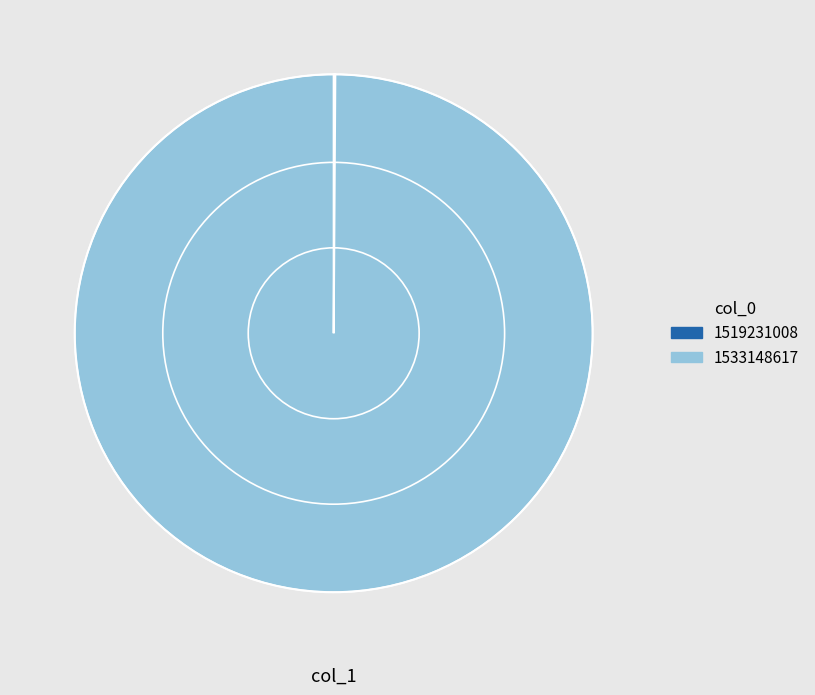

The 1533148617 slice represents 100% of the pie. True or false?

True